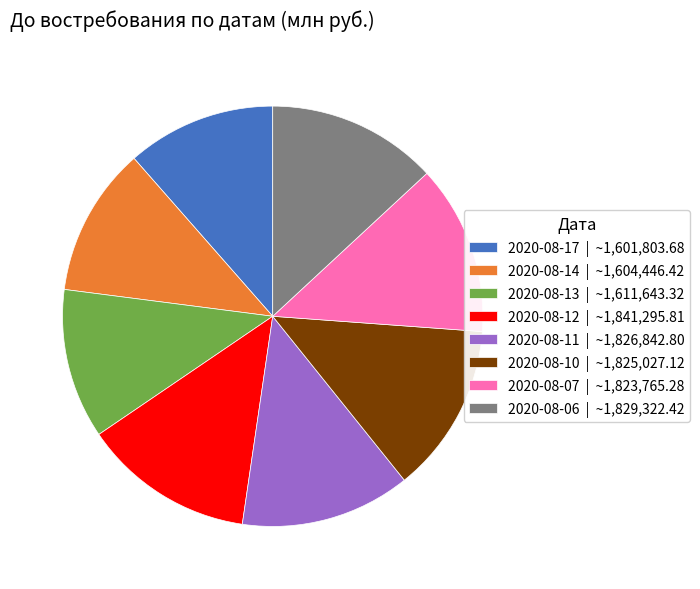

Does any single category account for the majority?

No